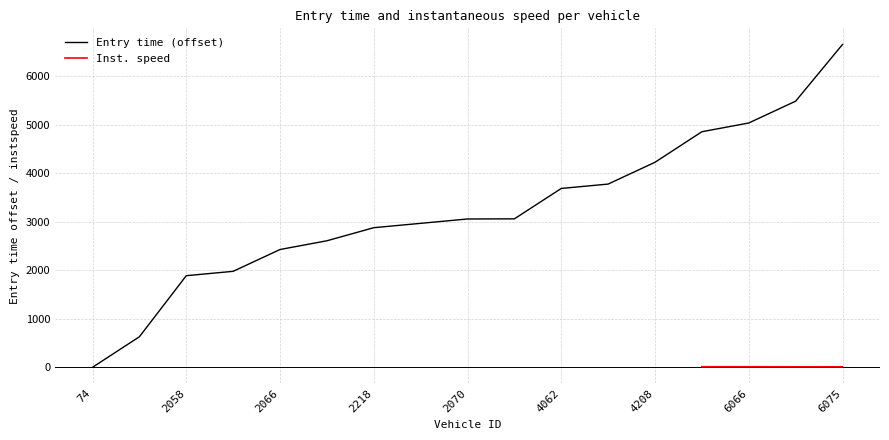

At which category does the chart reach its peak across all series?

6075